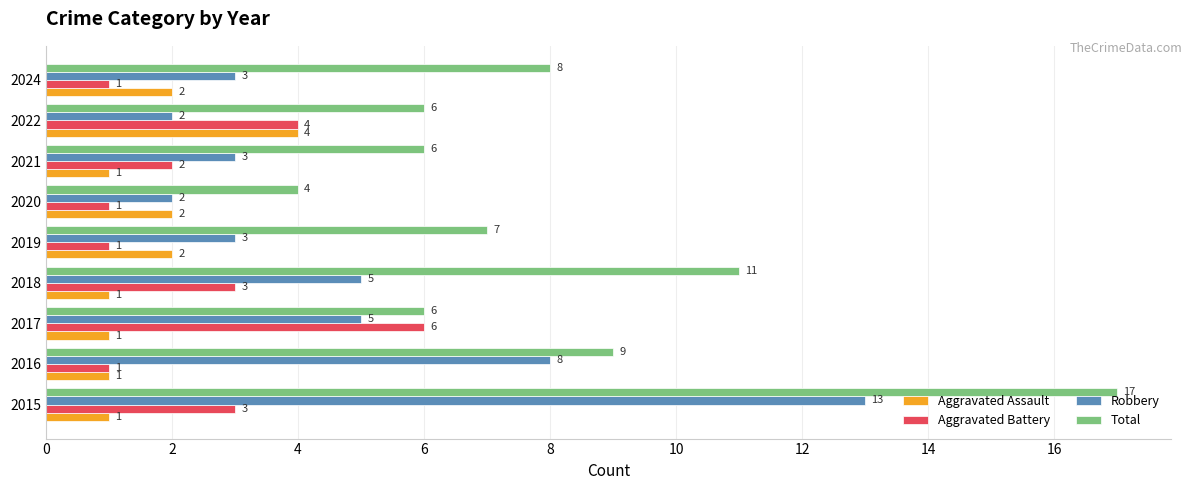

Rank the series at 2015 from highest to lowest value.

Total, Robbery, Aggravated Battery, Aggravated Assault